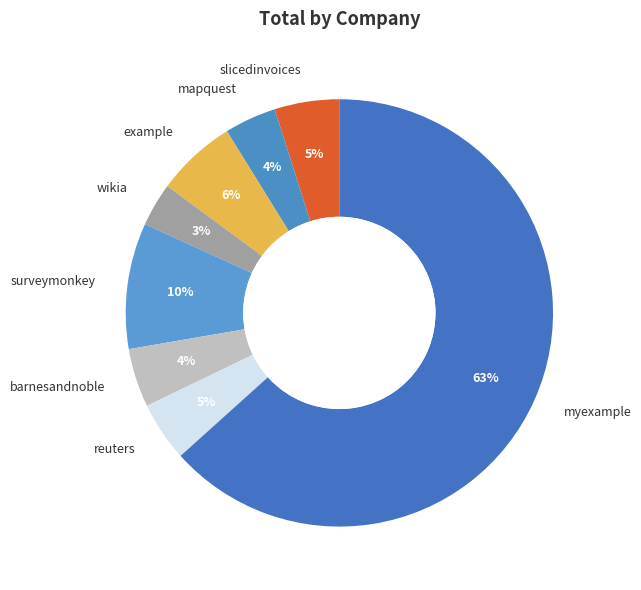

To the nearest percent, what is the average slice percentage?

12%